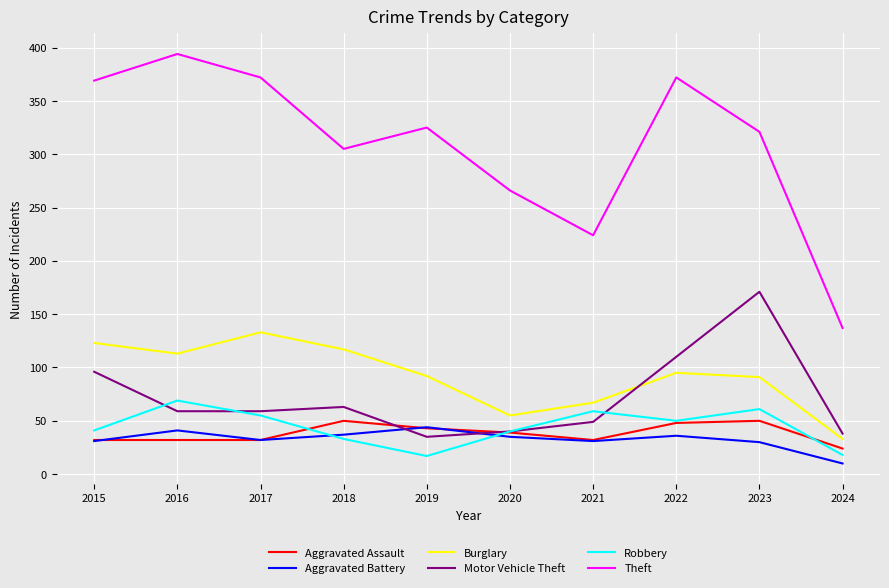

Where is the first local maximum for Burglary?

2017